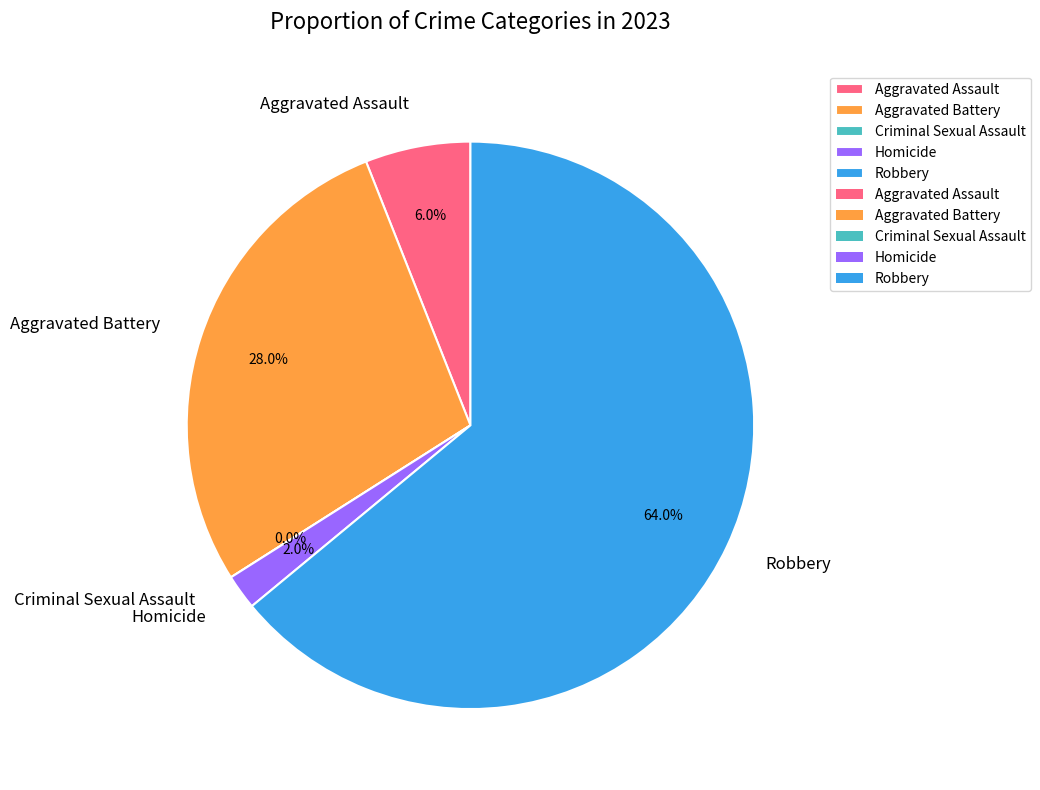

Is it true that Aggravated Assault is 6% of the pie?

True